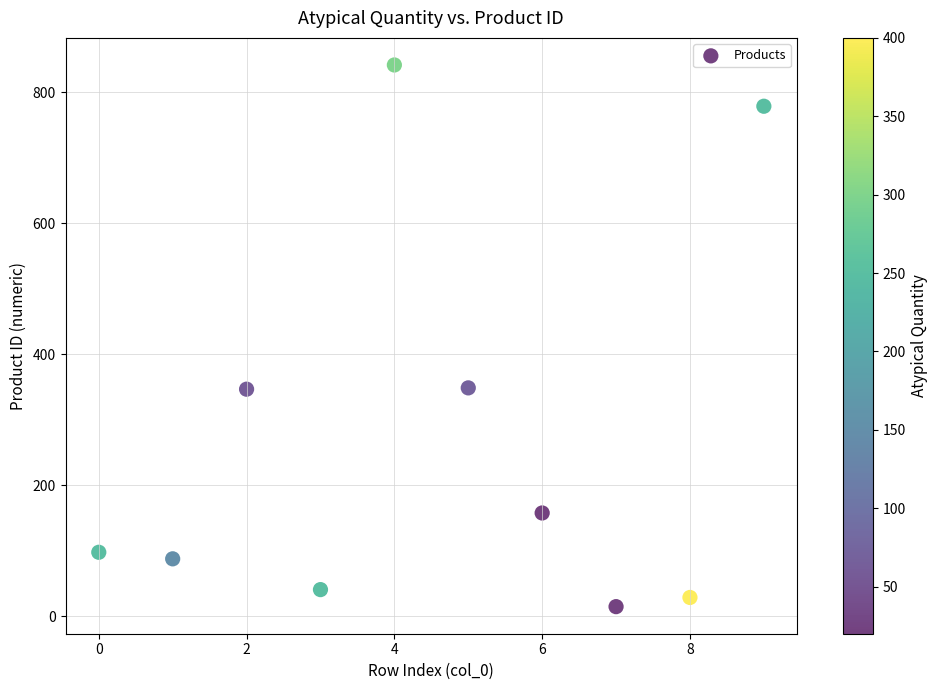

What is the average Y value?

275